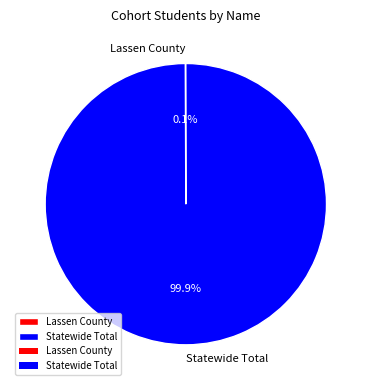

What is the majority slice?

Statewide Total